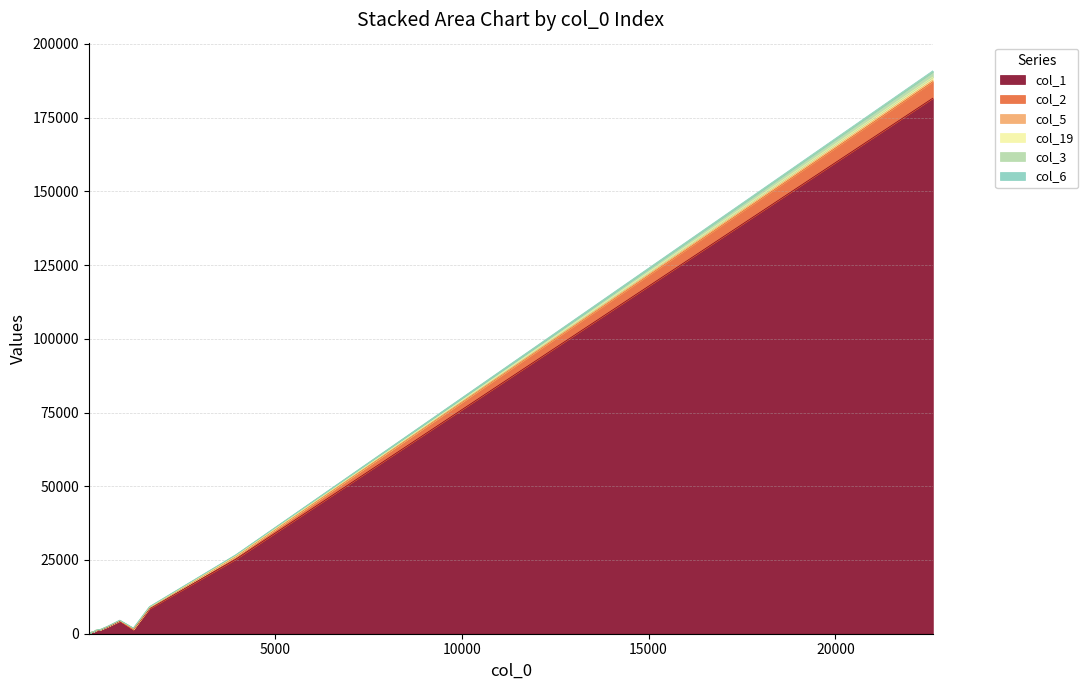

Between 346 and 58, which series saw the biggest shift?

col_1